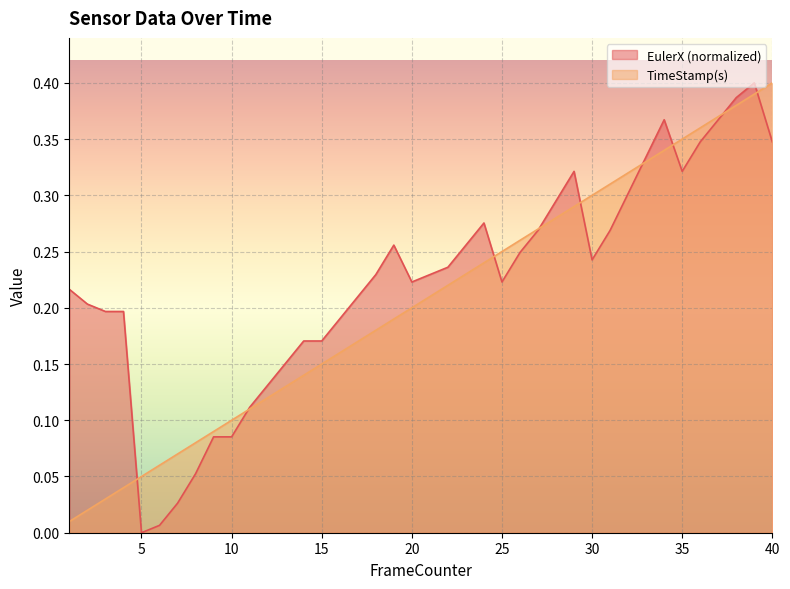

Reading right to left, list all the values displayed in this chart.

EulerX: 0.3	0.4	0.4	0.4	0.3	0.3	0.4	0.3	0.3	0.3	0.2	0.3	0.3	0.3	0.2	0.2	0.3	0.3	0.2	0.2	0.2	0.3	0.2	0.2	0.2	0.2	0.2	0.2	0.1	0.1	0.1	0.1	0.1	0.0	0.0	0.0	0.2	0.2	0.2	0.2
TimeStamp(s): 0.4	0.4	0.4	0.4	0.4	0.3	0.3	0.3	0.3	0.3	0.3	0.3	0.3	0.3	0.3	0.2	0.2	0.2	0.2	0.2	0.2	0.2	0.2	0.2	0.2	0.1	0.1	0.1	0.1	0.1	0.1	0.1	0.1	0.1	0.1	0.1	0.0	0.0	0.0	0.0